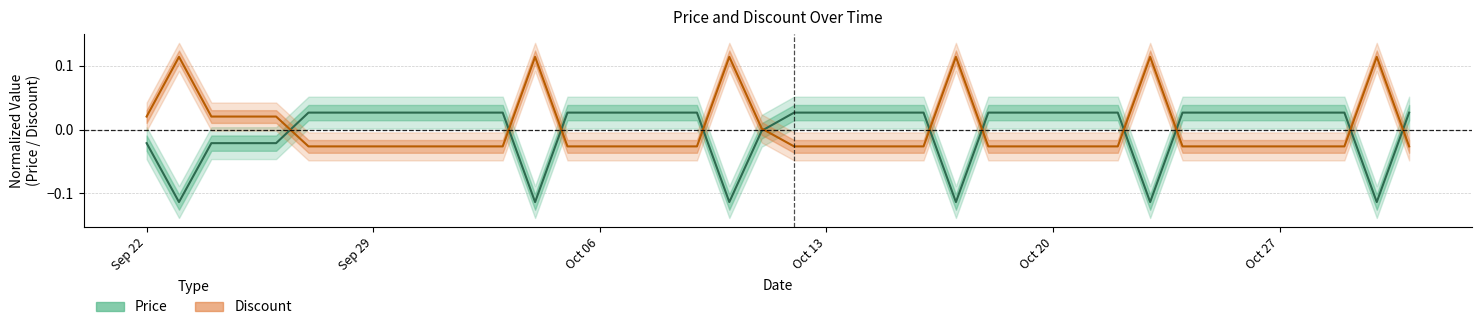

True or false: Discount has a value of 0.0 at 2023-10-11.

True